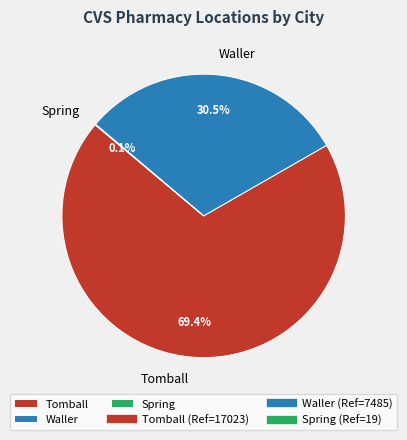

The Tomball slice represents 69% of the pie. True or false?

True